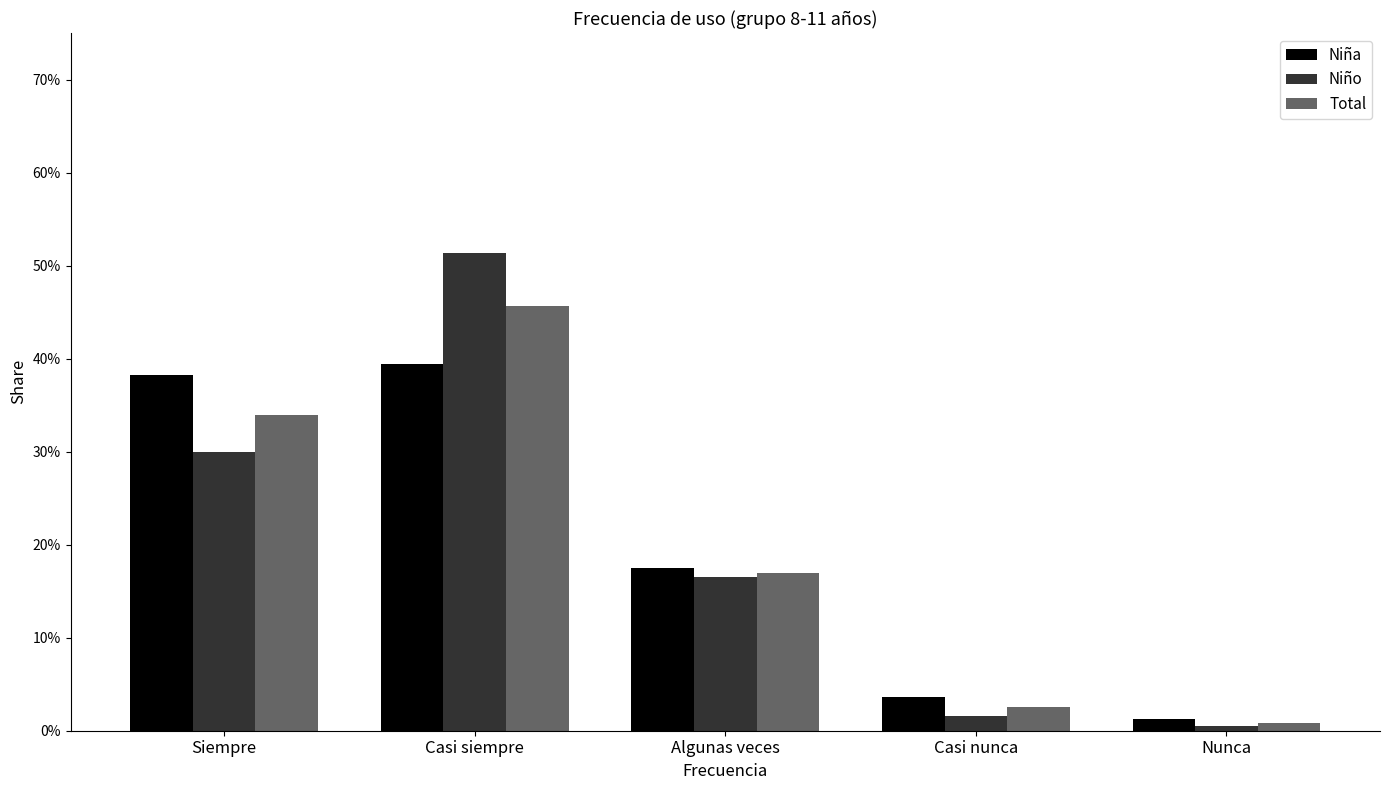

Is it true that Niño equals 1.6 at Casi nunca?

True